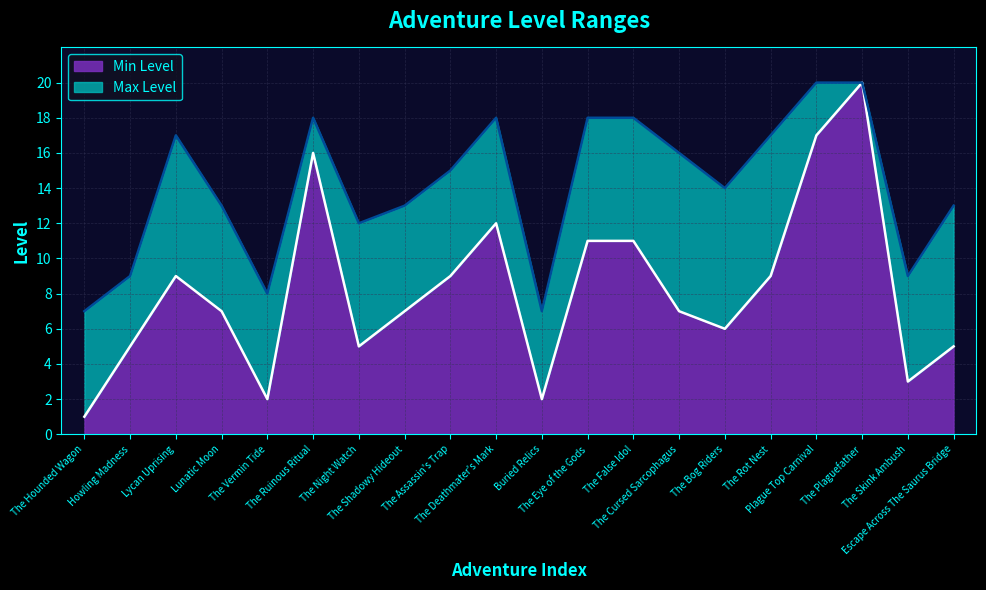

What position from the right is Howling Madness?

19